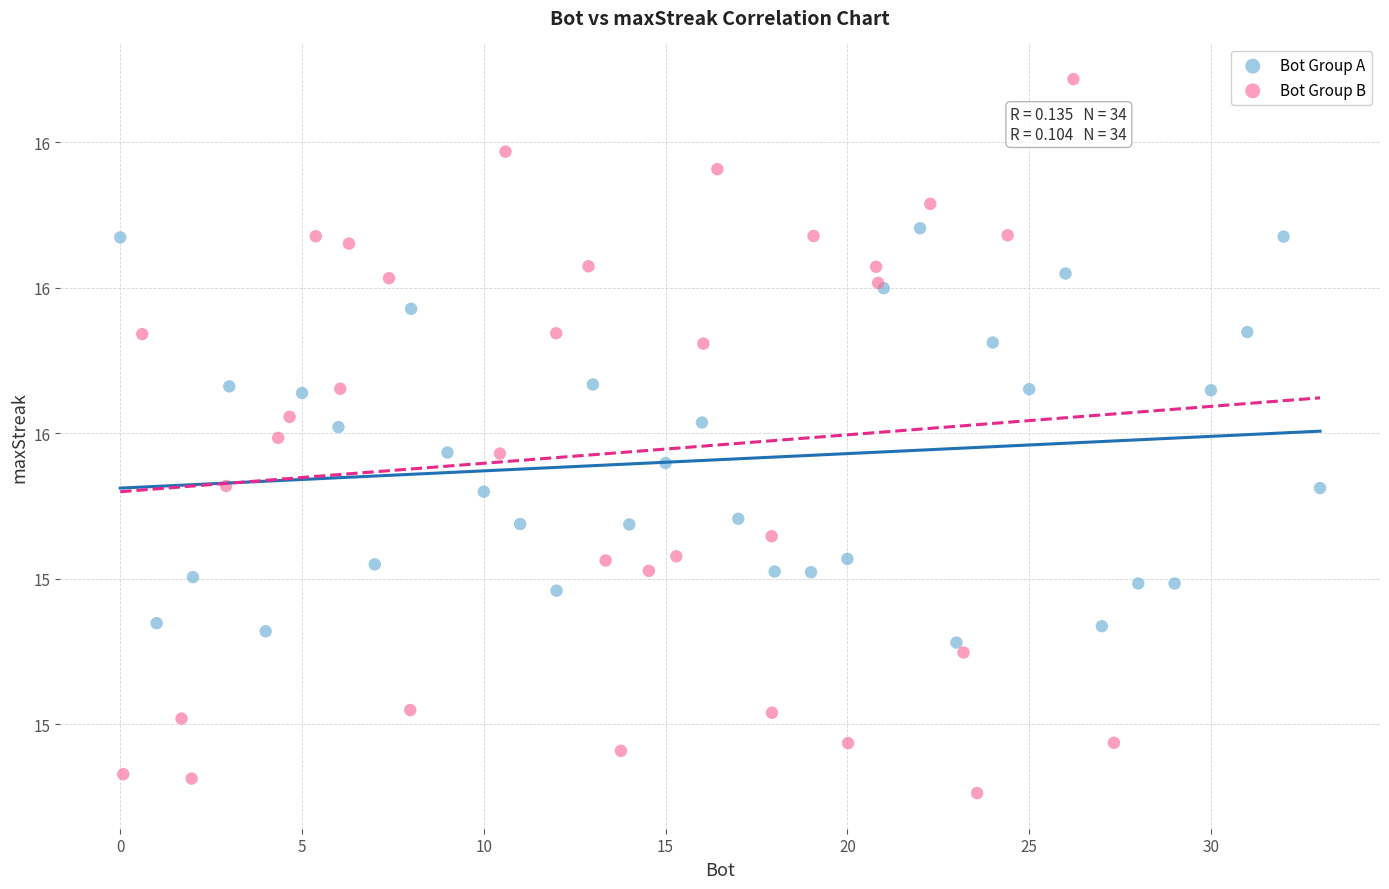

What are all the series names shown in the legend?

Bot Group A, Bot Group B